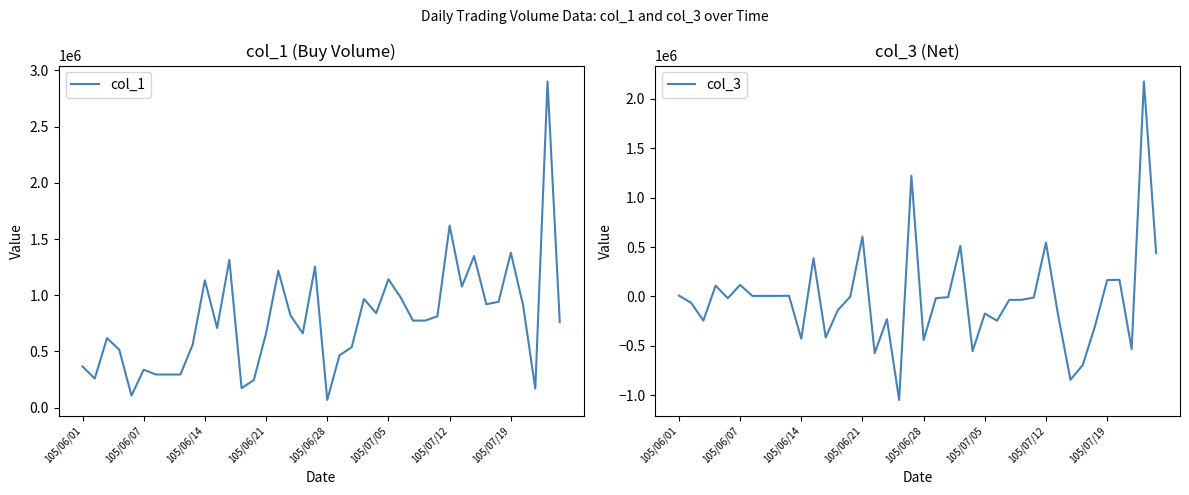

What value does the col_3 series have at 105/06/28, to the nearest 10?

-441000